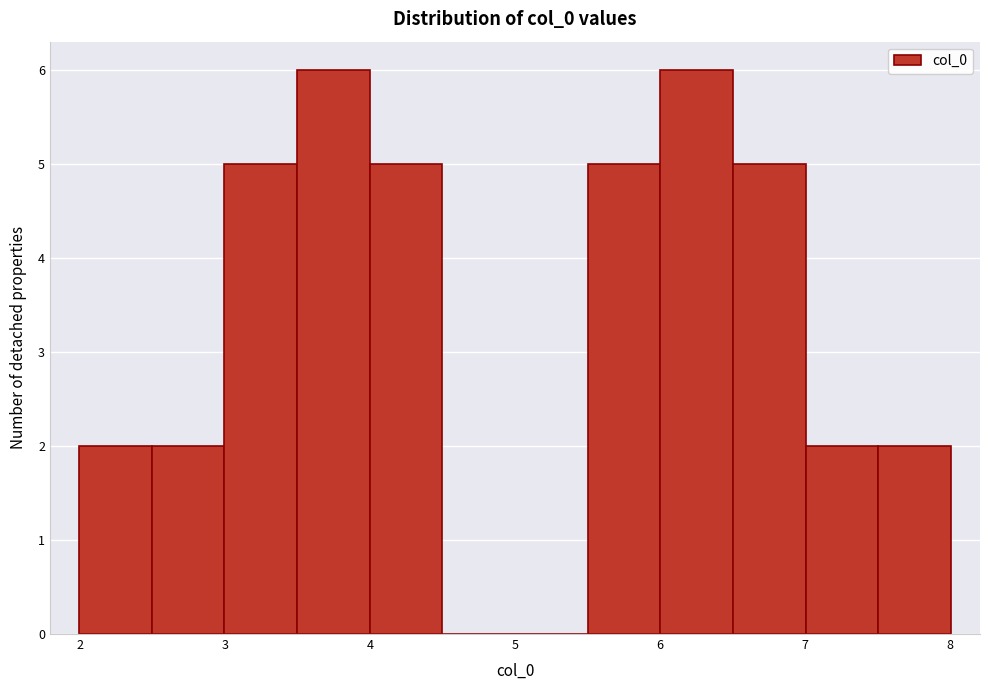

Reading left to right, list every bar in this chart as the range it spans on the x-axis followed by its height. Neither the bar edges nor the heights are printed on the chart, so give them approximately, as read against the axes.

2.0 to 2.5: 2
2.5 to 3.0: 2
3.0 to 3.5: 5
3.5 to 4.0: 6
4.0 to 4.5: 5
4.5 to 5.0: 0
5.0 to 5.5: 0
5.5 to 6.0: 5
6.0 to 6.5: 6
6.5 to 7.0: 5
7.0 to 7.5: 2
7.5 to 8.0: 2